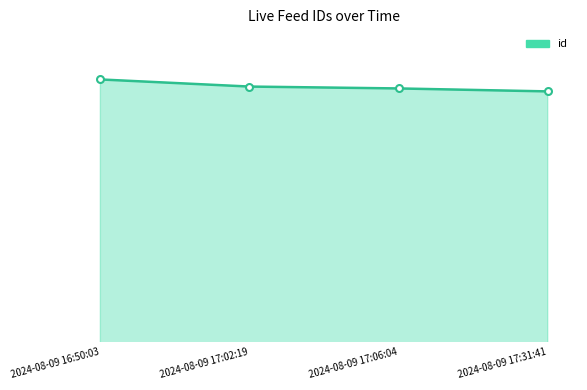

List the labels in order of value, smallest first.

2024-08-09 17:31:41, 2024-08-09 17:06:04, 2024-08-09 17:02:19, 2024-08-09 16:50:03